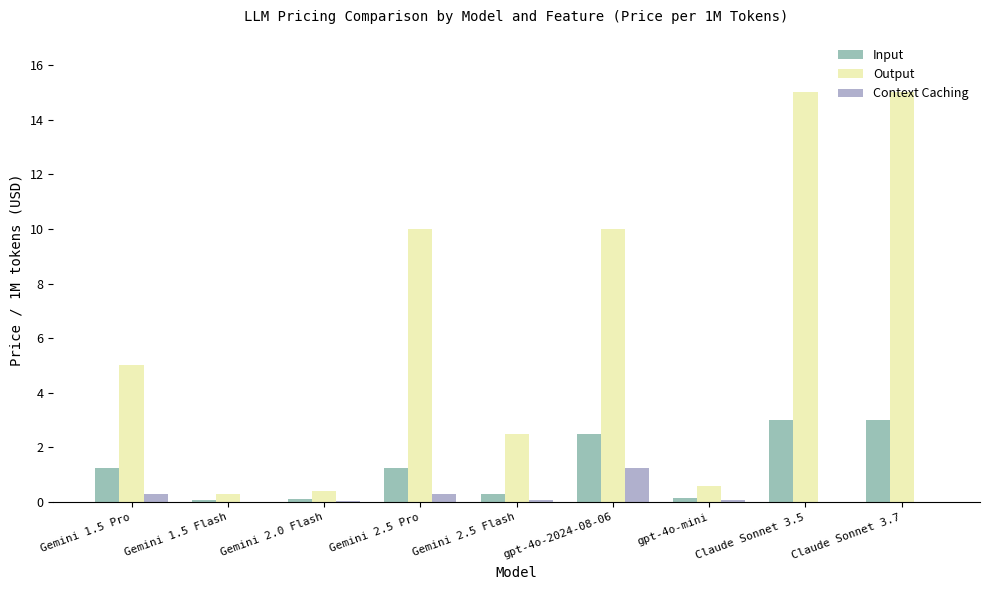

How many values in the Input series exceed 1?

5